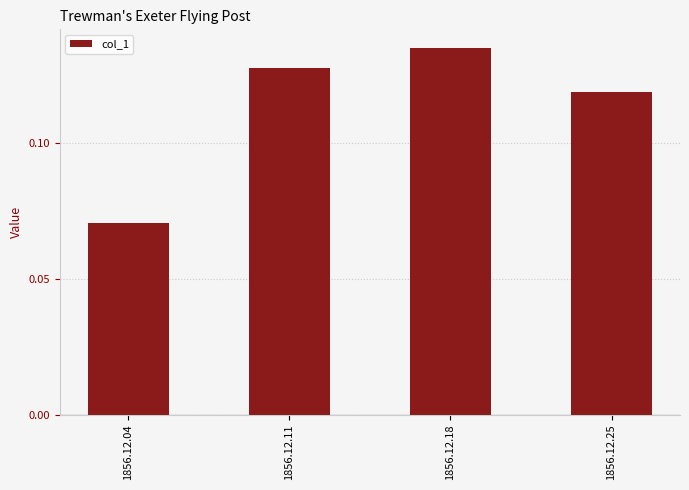

Count the values in the range 0 to 1.

4